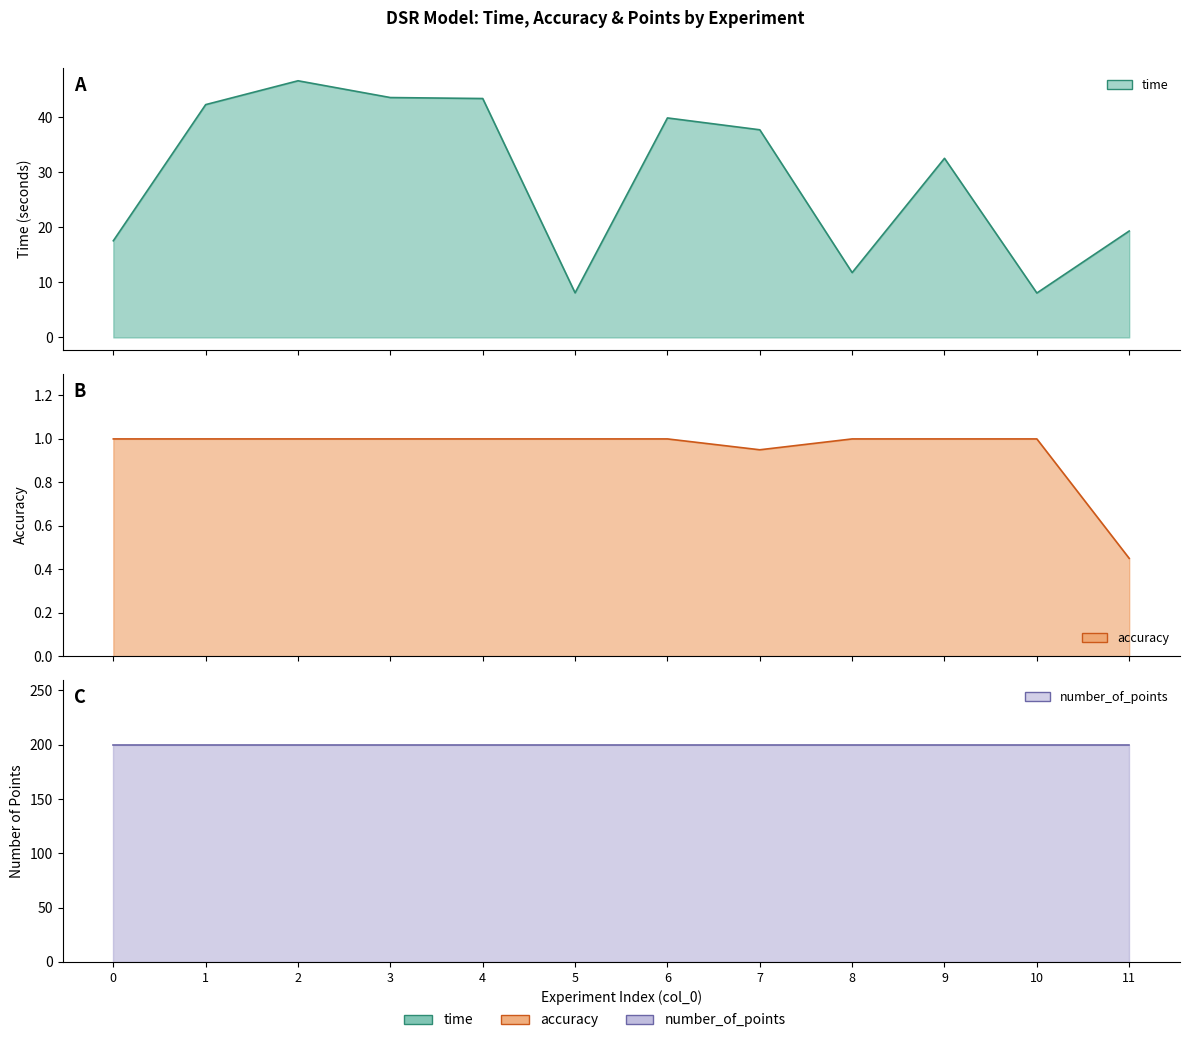

Is it true that time equals 8.1 at 10?

True